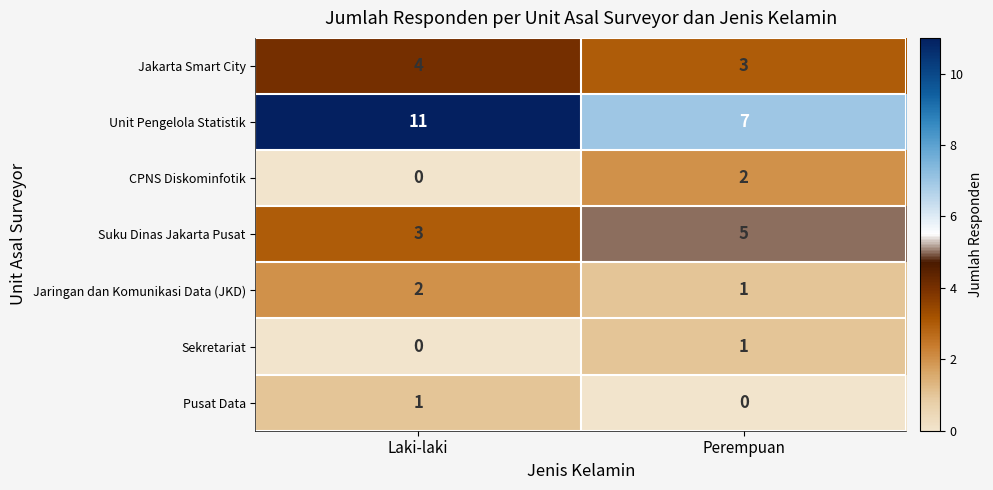

What is the sum of all Suku Dinas Jakarta Pusat values?

8